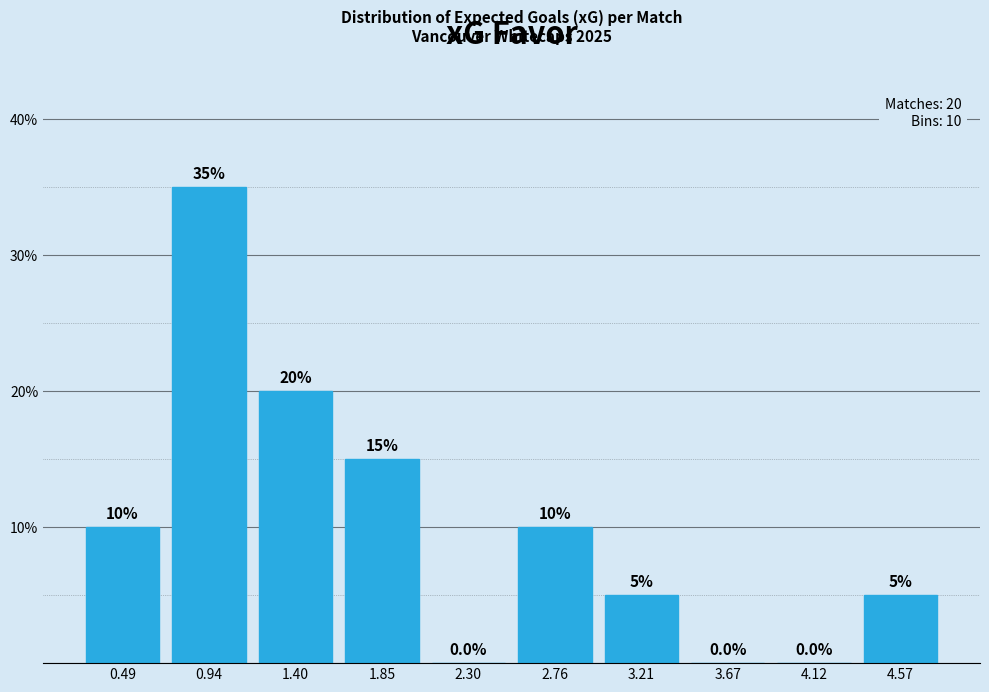

Reading left to right, list every bar in this chart as the range it spans on the x-axis followed by its height. The bar edges are not printed on the chart, so give them approximately, as read against the axis.

0.25 to 0.70: 10.0
0.70 to 1.15: 35.0
1.15 to 1.60: 20.0
1.60 to 2.10: 15.0
2.10 to 2.55: 0.0
2.55 to 3.00: 10.0
3.00 to 3.45: 5.0
3.45 to 3.90: 0.0
3.90 to 4.35: 0.0
4.35 to 4.80: 5.0